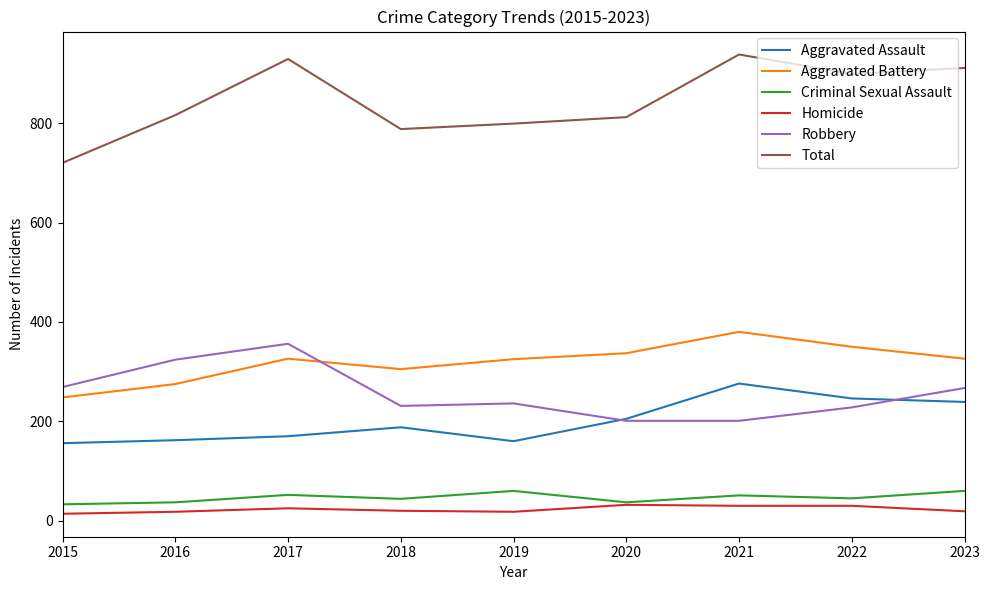

Count the number of categories in the chart.

9